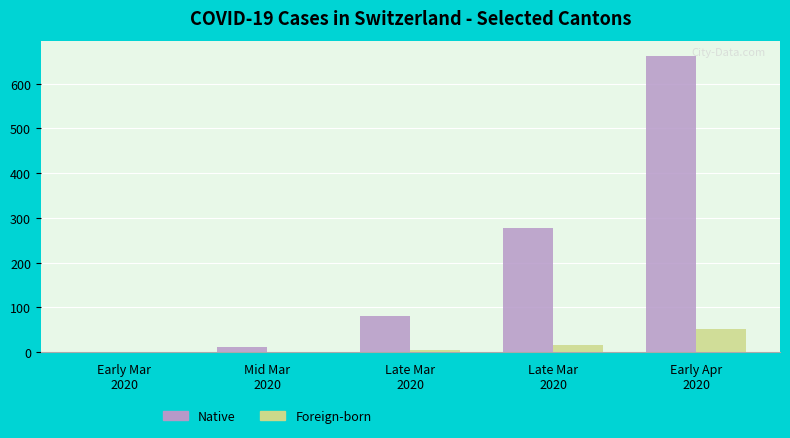

The value of Foreign-born at Late Mar
2020 is 15. True or false?

True